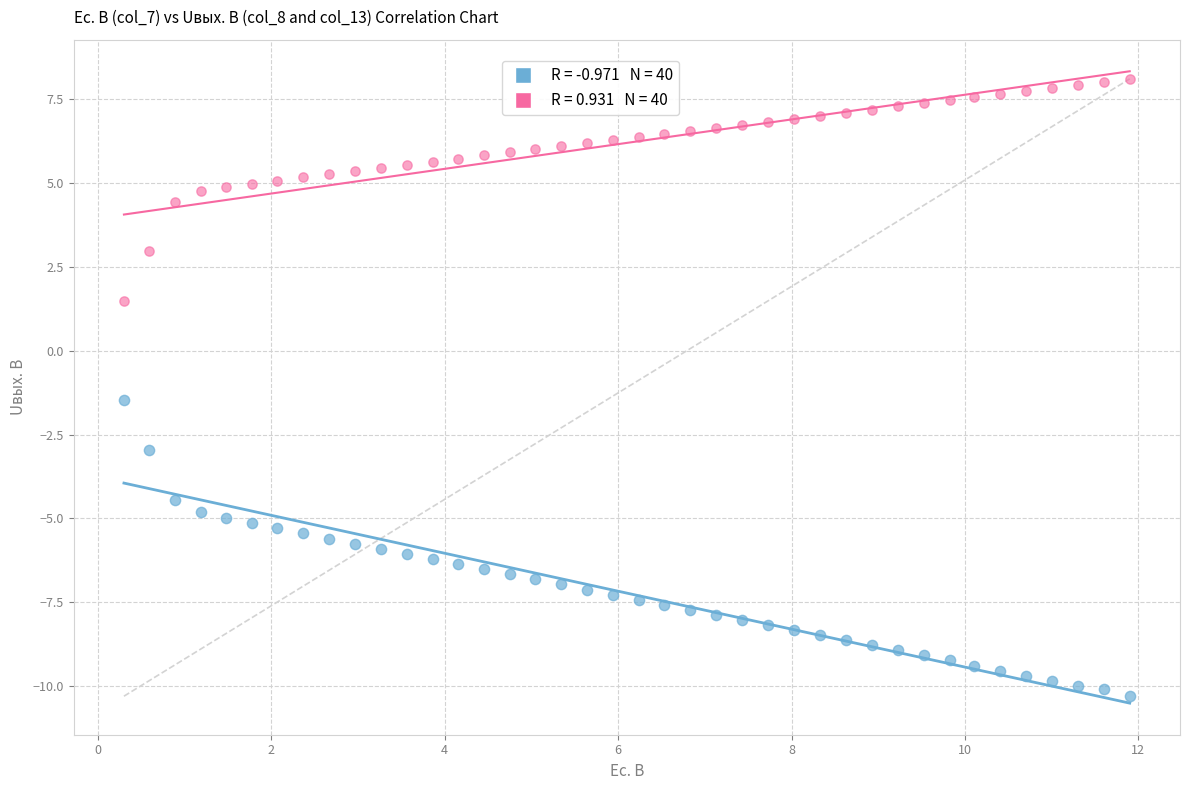

Across all series, what Y value is closest to -1?

-1.5